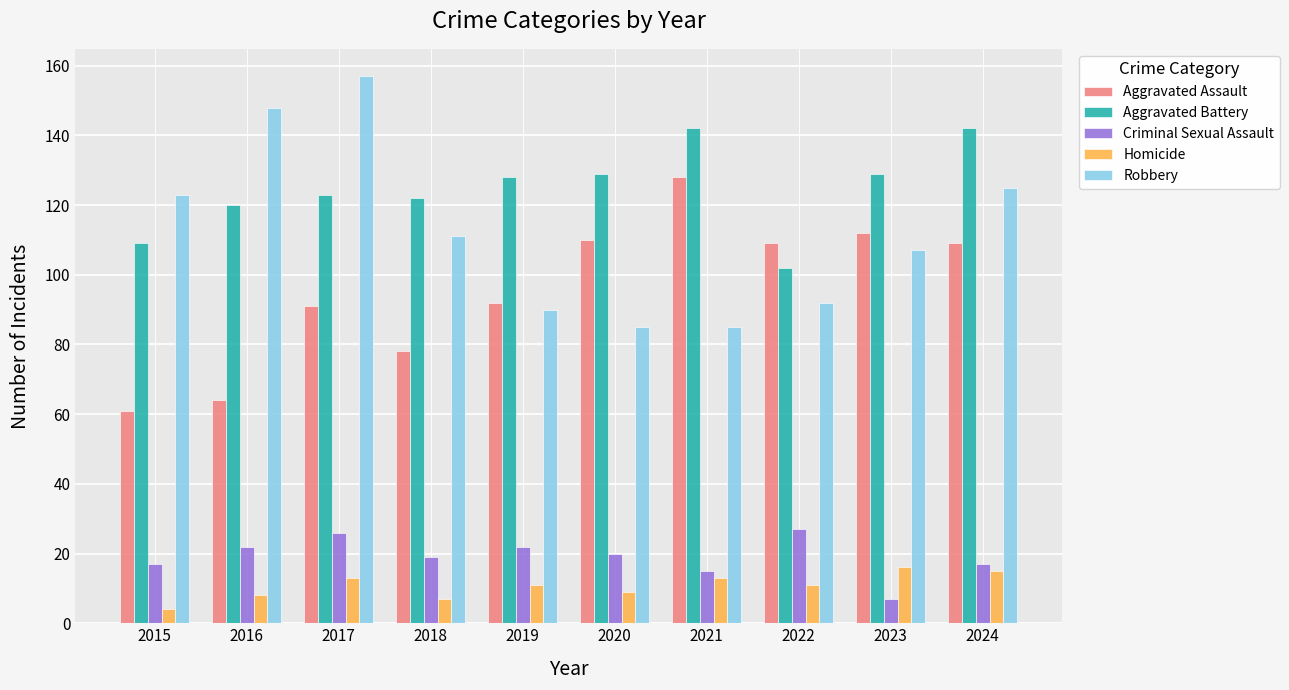

Reading right to left, what are all the values shown in this chart?

Aggravated Assault: 2024=109	2023=112	2022=109	2021=128	2020=110	2019=92	2018=78	2017=91	2016=64	2015=61
Aggravated Battery: 2024=142	2023=129	2022=102	2021=142	2020=129	2019=128	2018=122	2017=123	2016=120	2015=109
Criminal Sexual Assault: 2024=17	2023=7	2022=27	2021=15	2020=20	2019=22	2018=19	2017=26	2016=22	2015=17
Homicide: 2024=15	2023=16	2022=11	2021=13	2020=9	2019=11	2018=7	2017=13	2016=8	2015=4
Robbery: 2024=125	2023=107	2022=92	2021=85	2020=85	2019=90	2018=111	2017=157	2016=148	2015=123